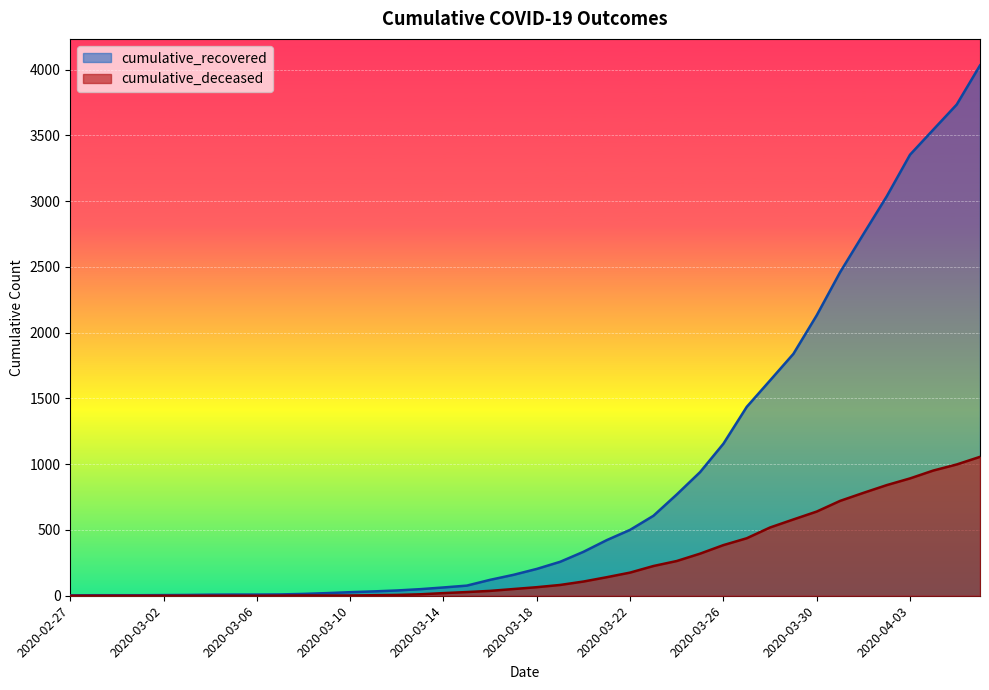

True or false: cumulative_deceased and cumulative_recovered cross at least once.

False